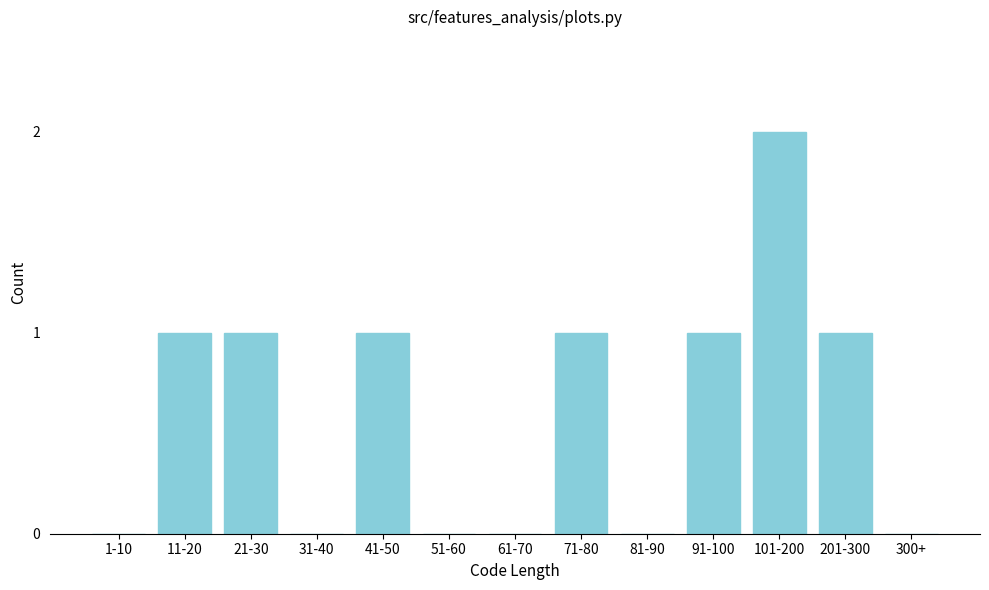

Reading left to right, list all the values displayed in this chart.

1-10=0	11-20=1	21-30=1	31-40=0	41-50=1	51-60=0	61-70=0	71-80=1	81-90=0	91-100=1	101-200=2	201-300=1	300+=0